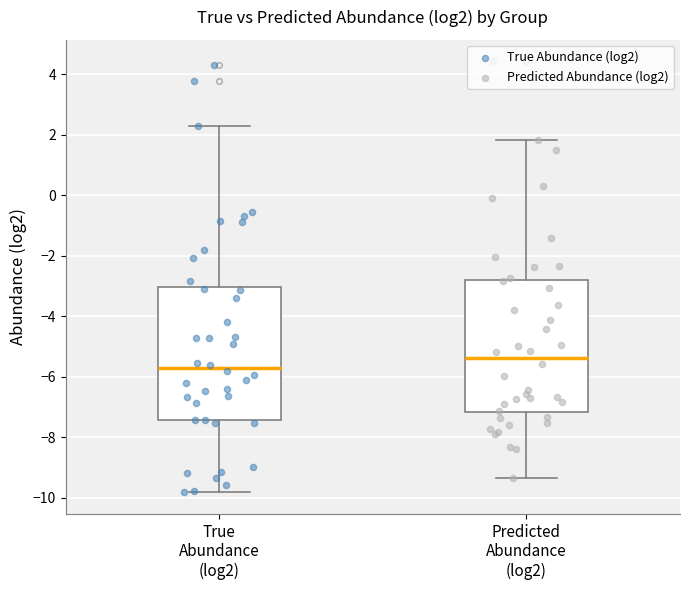

Reading left to right, read every box against the y-axis: the position of its median line, the range the box covers, and the ends of its whiskers. The values are not printed on the chart, so give them approximately, as read against the axis.

True Abundance (log2): median -5.8, box -7.4 to -3.0, whiskers -9.8 to 2.4
Predicted Abundance (log2): median -5.4, box -7.2 to -2.8, whiskers -9.4 to 1.8